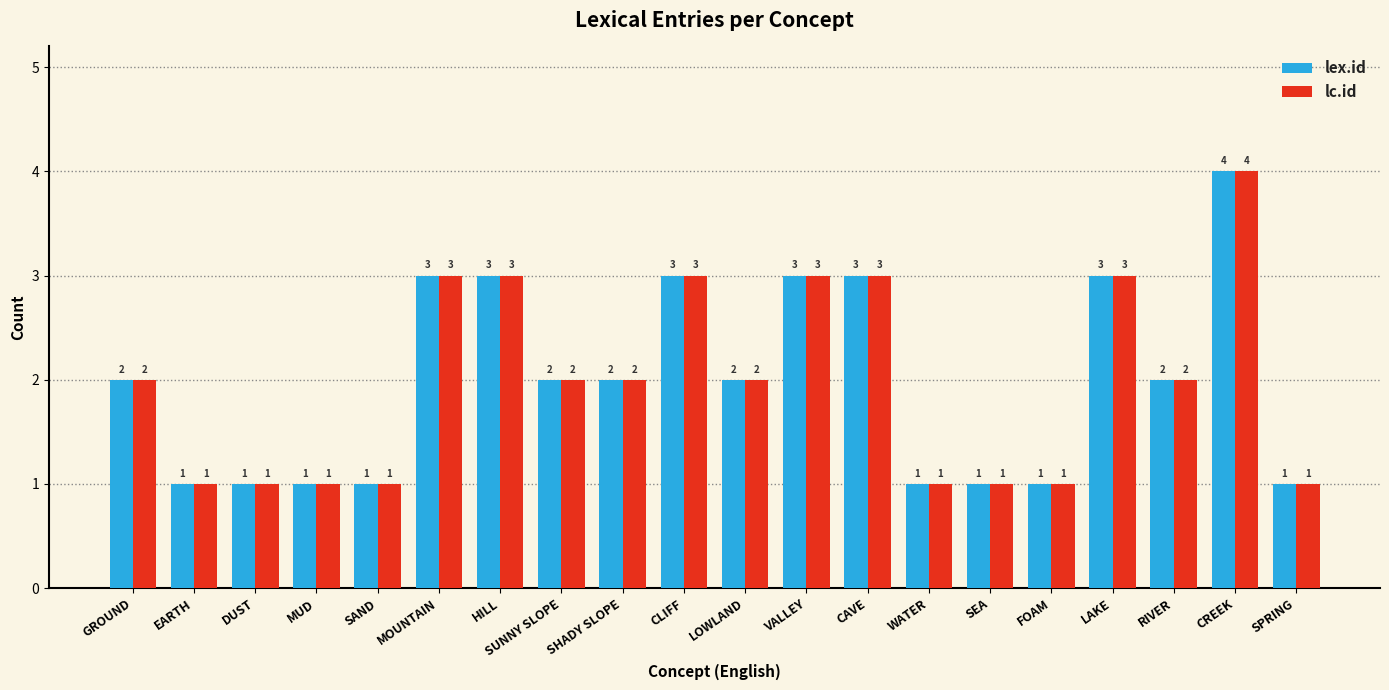

The value of lex.id at CLIFF is 3. True or false?

True